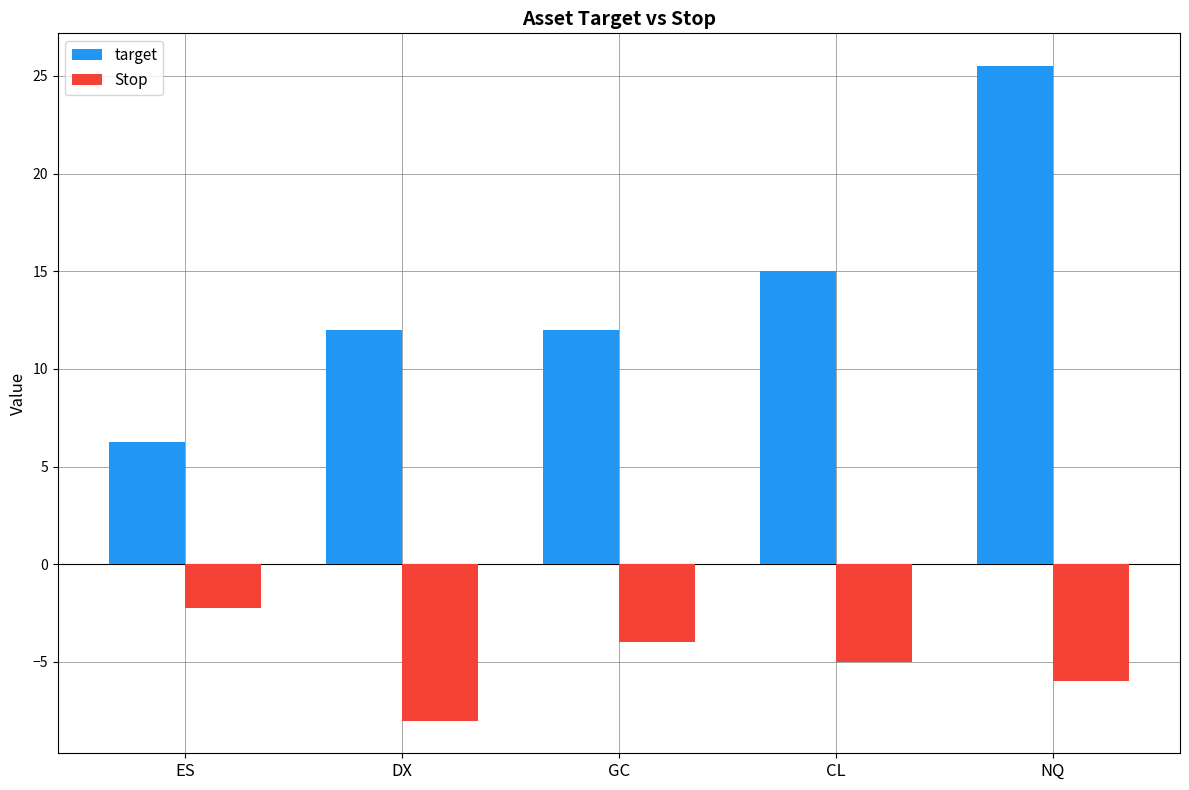

The target series shows 6.2 at ES. True or false?

True